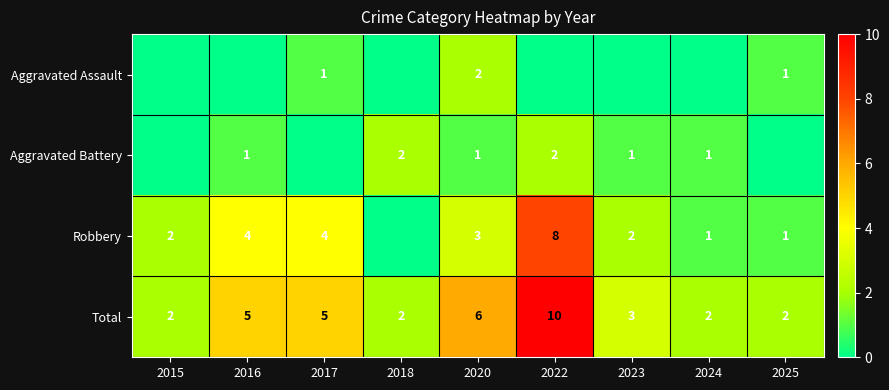

How many data points in Total are less than 3?

4